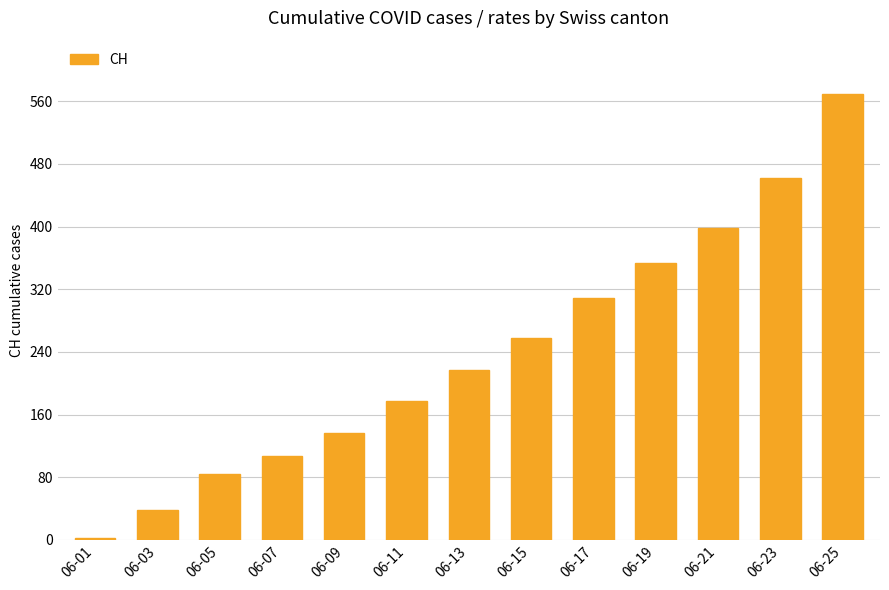

What is the change in value from 06-15 to 06-23?

+204